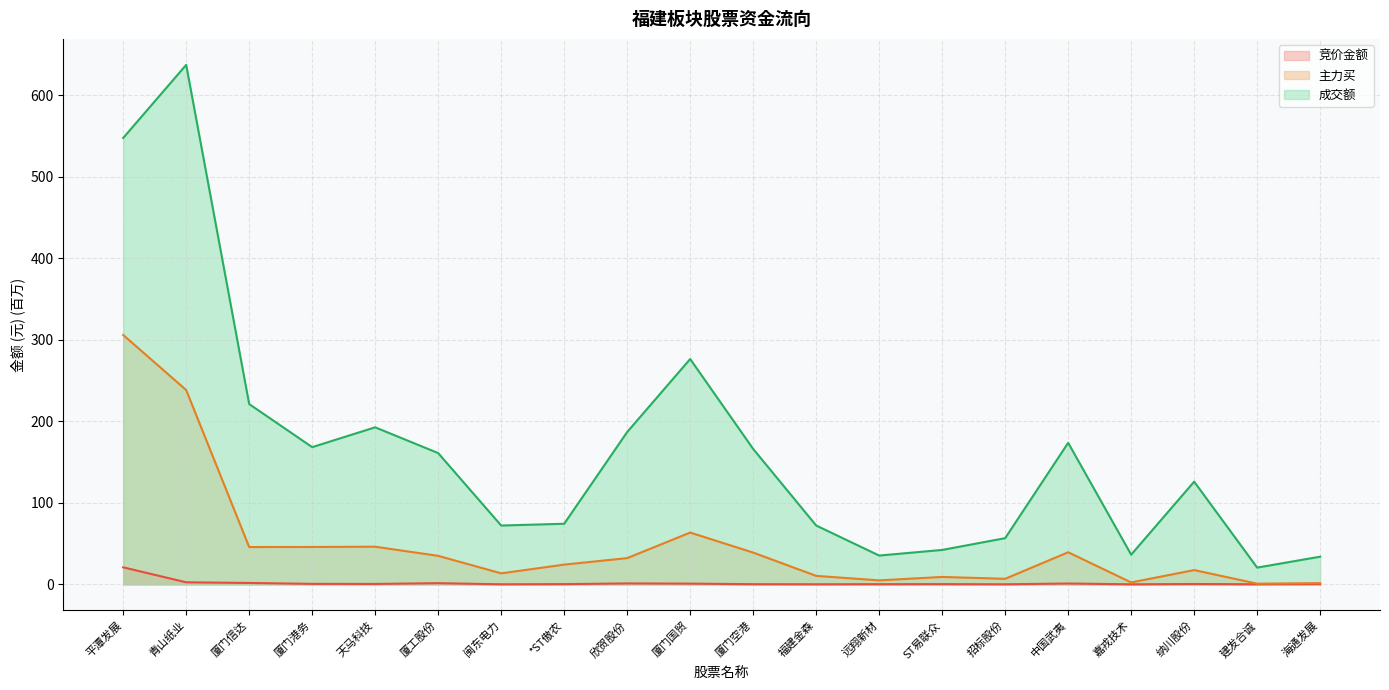

How many lines are shown in the chart?

3